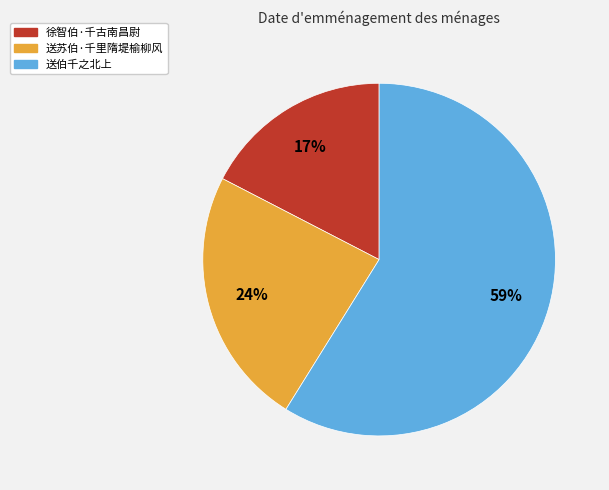

What is the smallest slice in the pie chart?

徐智伯·千古南昌尉